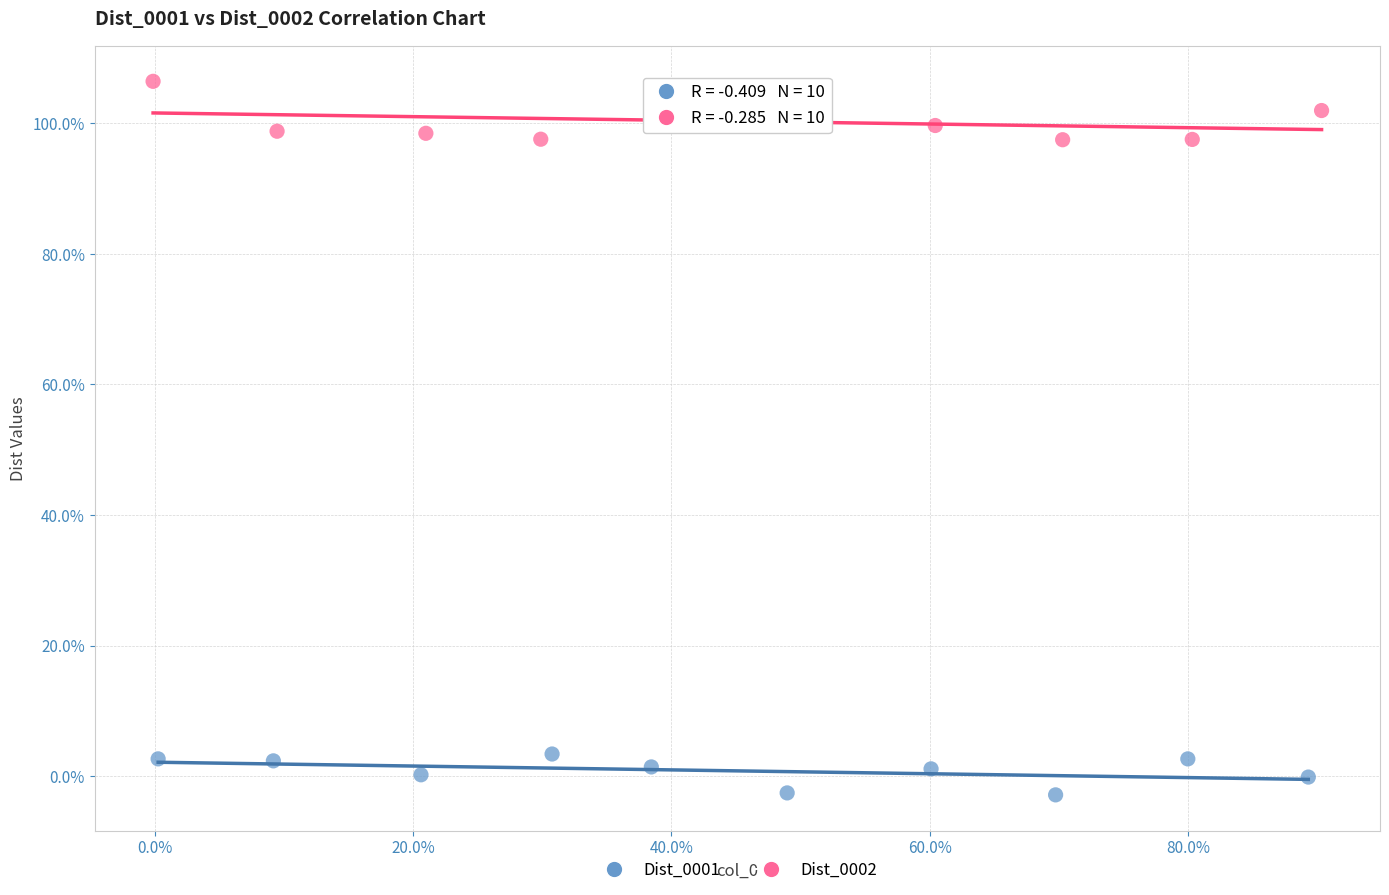

Which series contains the lowest Y value?

Dist_0001